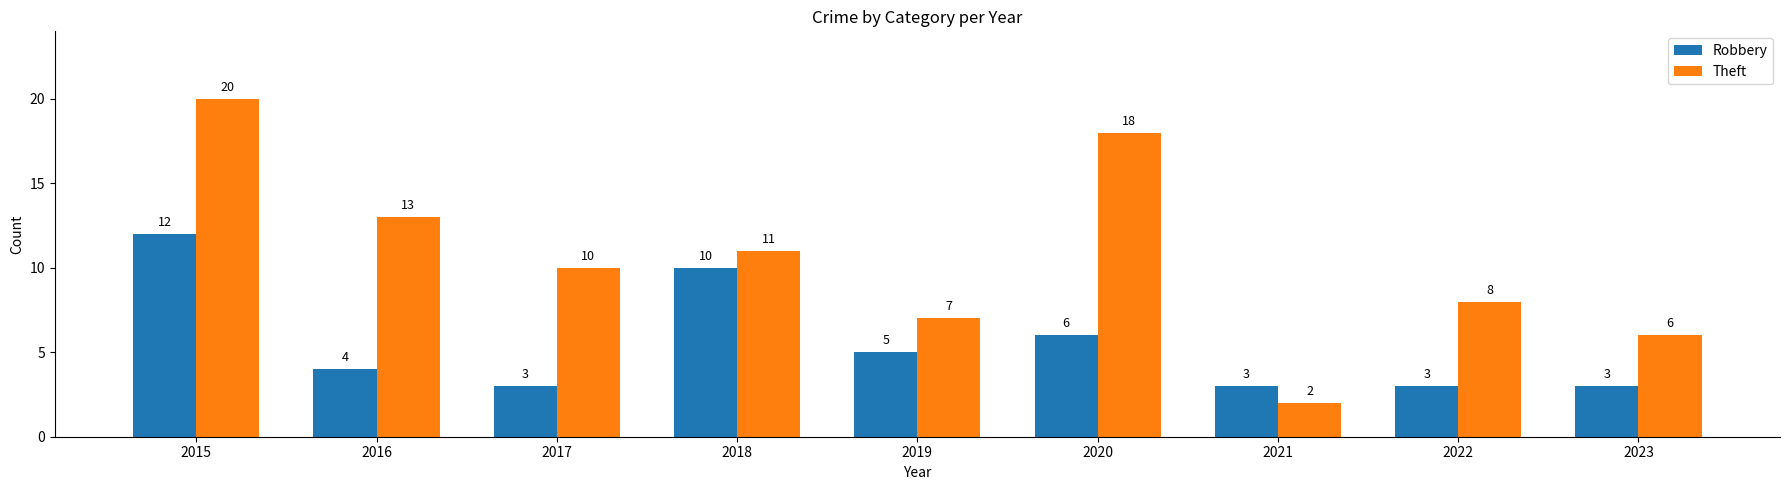

The Robbery series shows 3 at 2021. True or false?

True